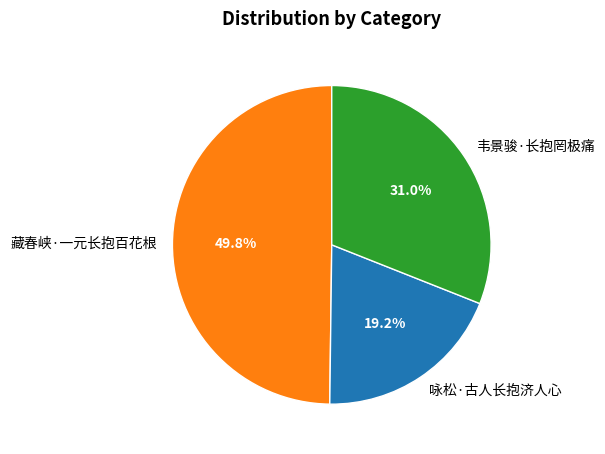

How much of the chart is everything except 咏松·古人长抱济人心?

80.8%